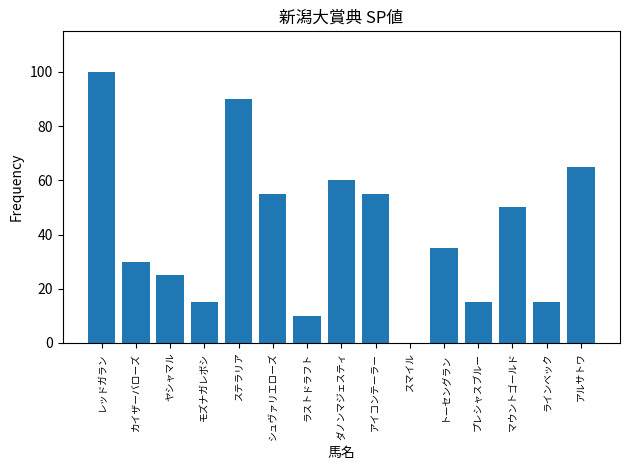

Is it true that the value at スマイル is -44?

False